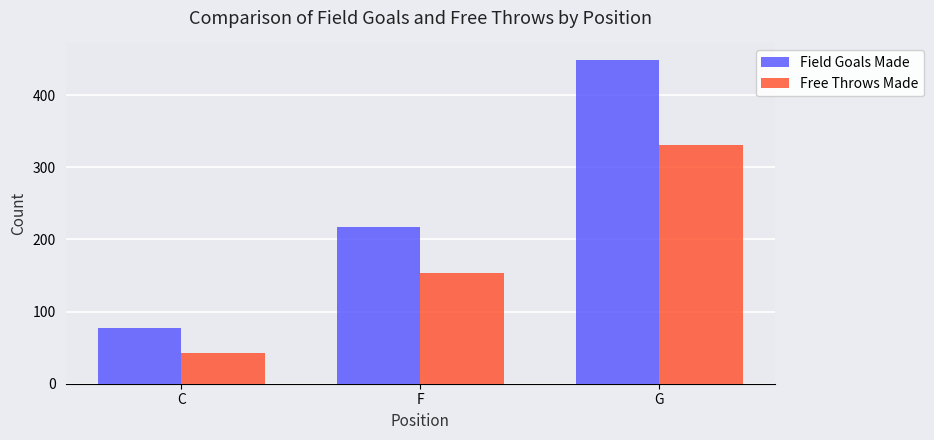

At which category is the sum across all series the highest?

G